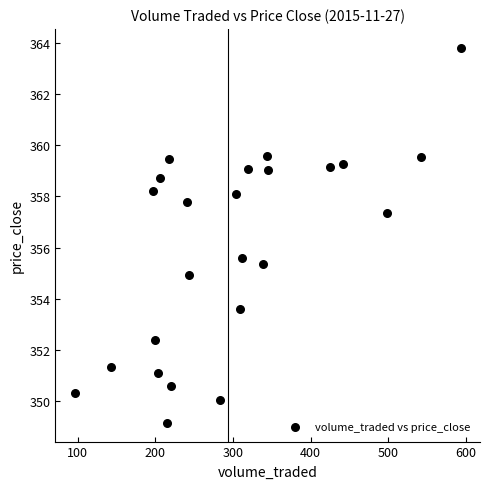

What Y value in the scatter plot is closest to 356?

355.6